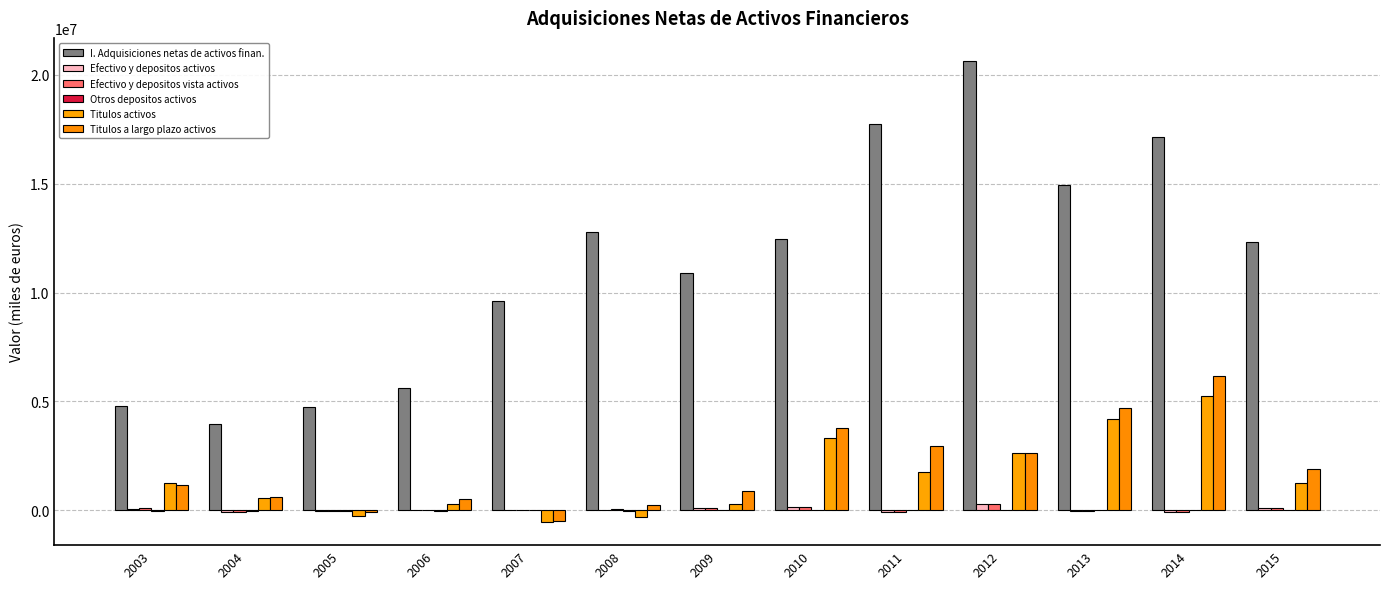

What is the maximum value shown in the chart?

20644259